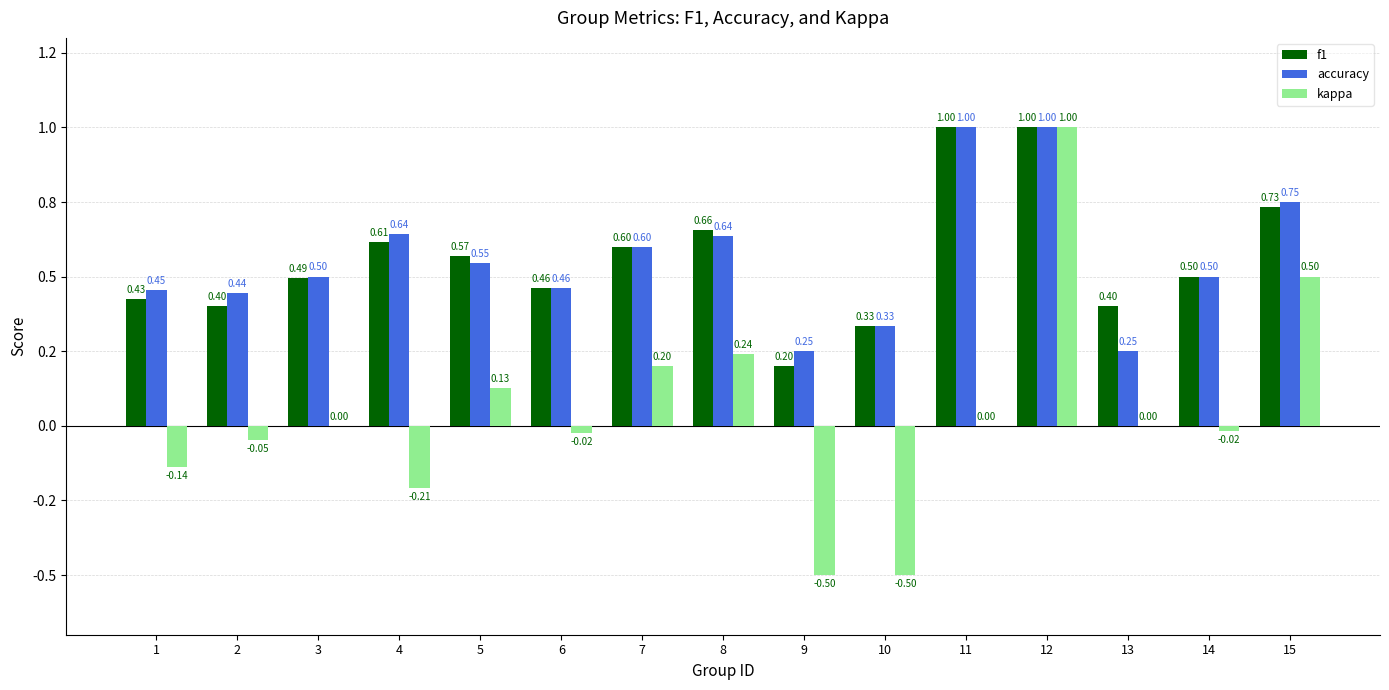

What is the total value across all series at 6?

0.9